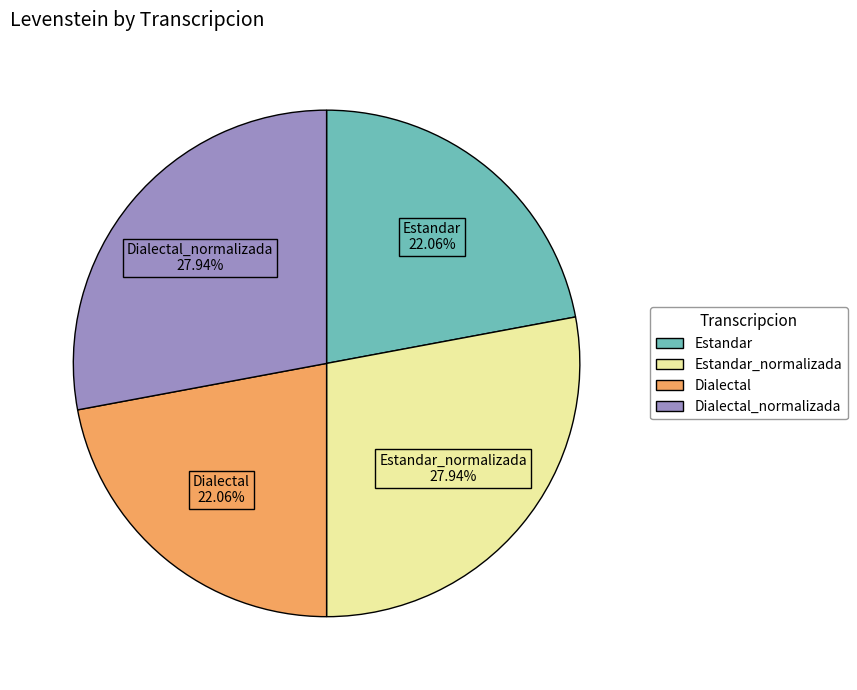

Does any single category account for the majority?

No